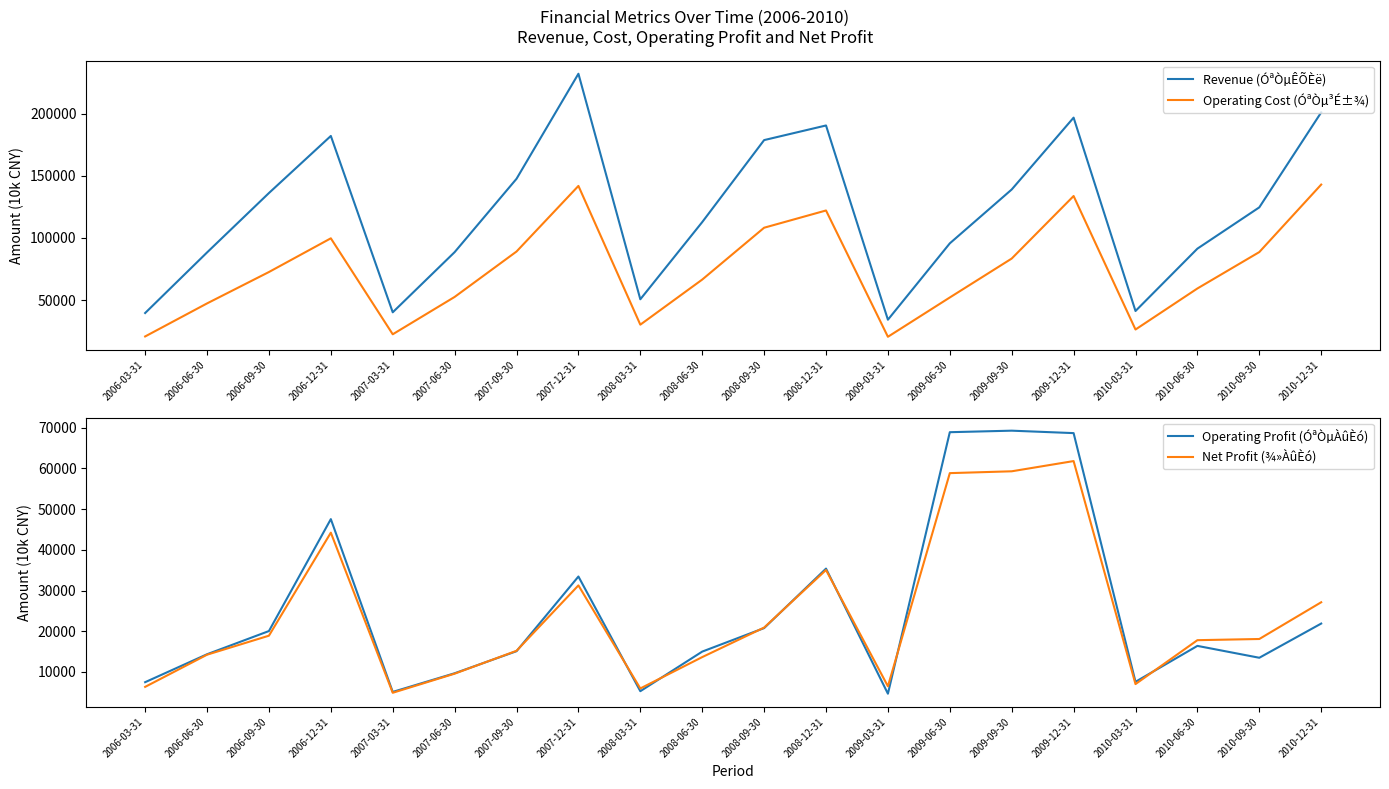

Between 2007-03-31 and 2006-06-30, which is larger?

2006-06-30